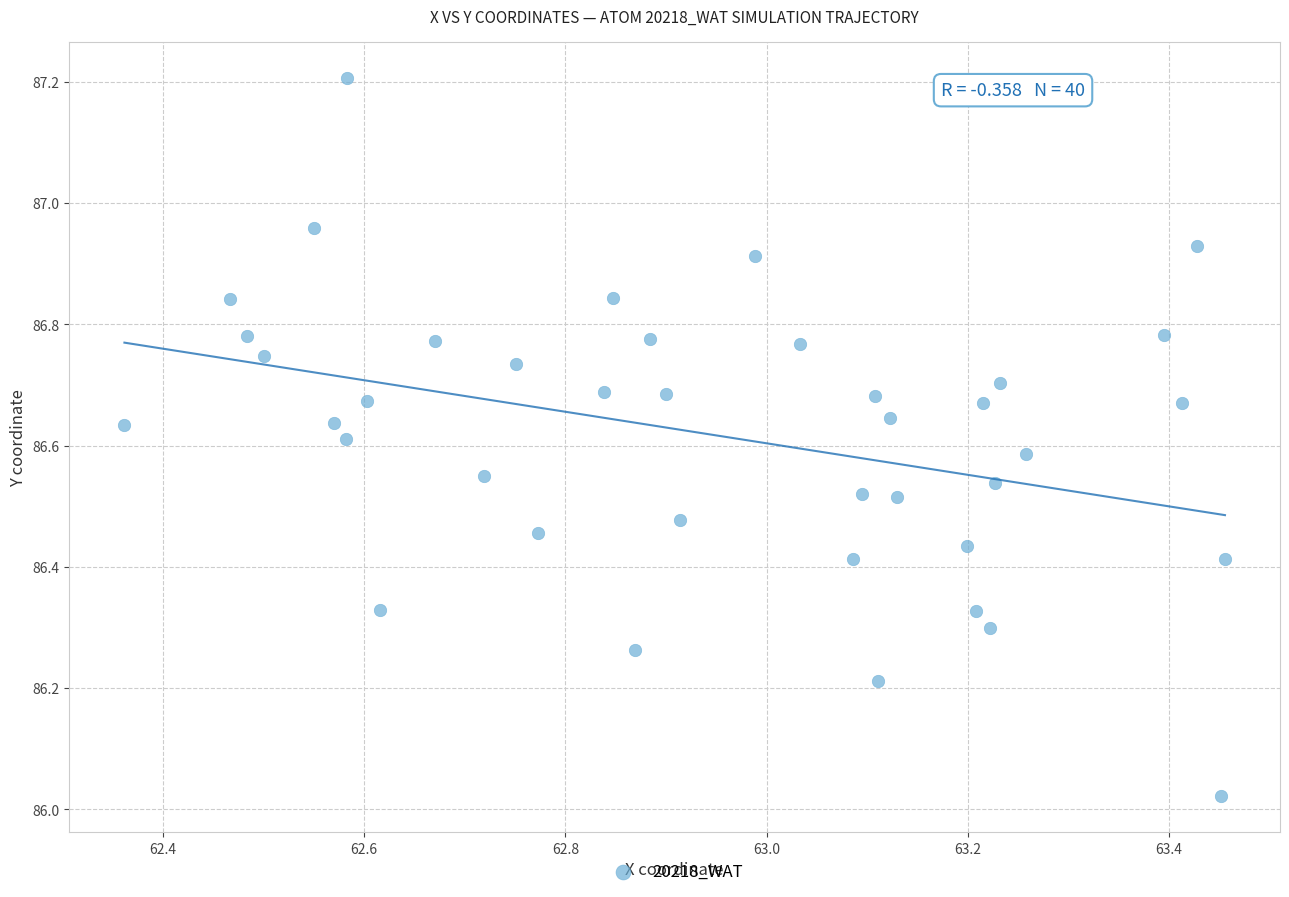

What is the range of Y values (max minus min)?

1.2